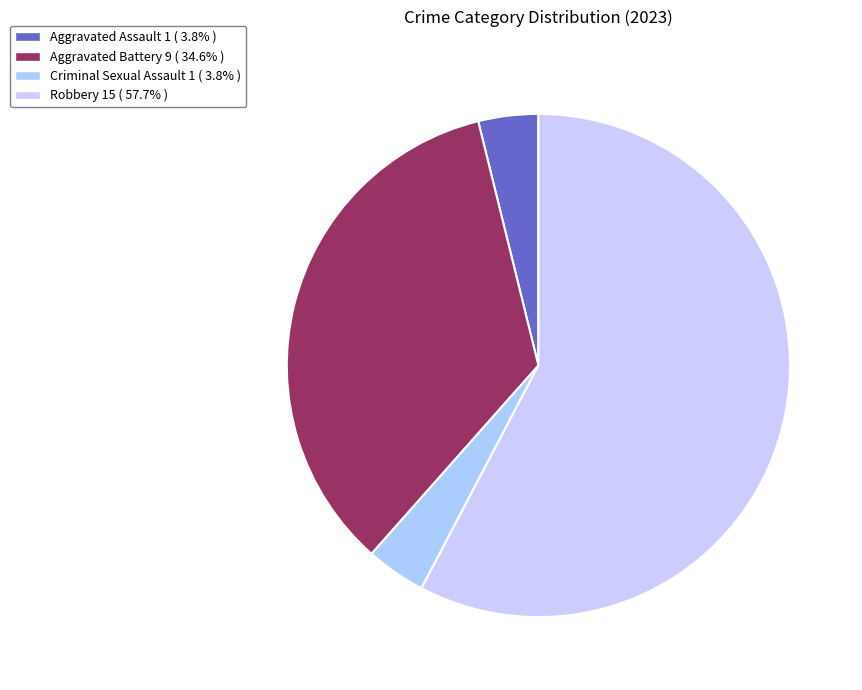

What percentage do Criminal Sexual Assault and Aggravated Assault together represent?

7.7%